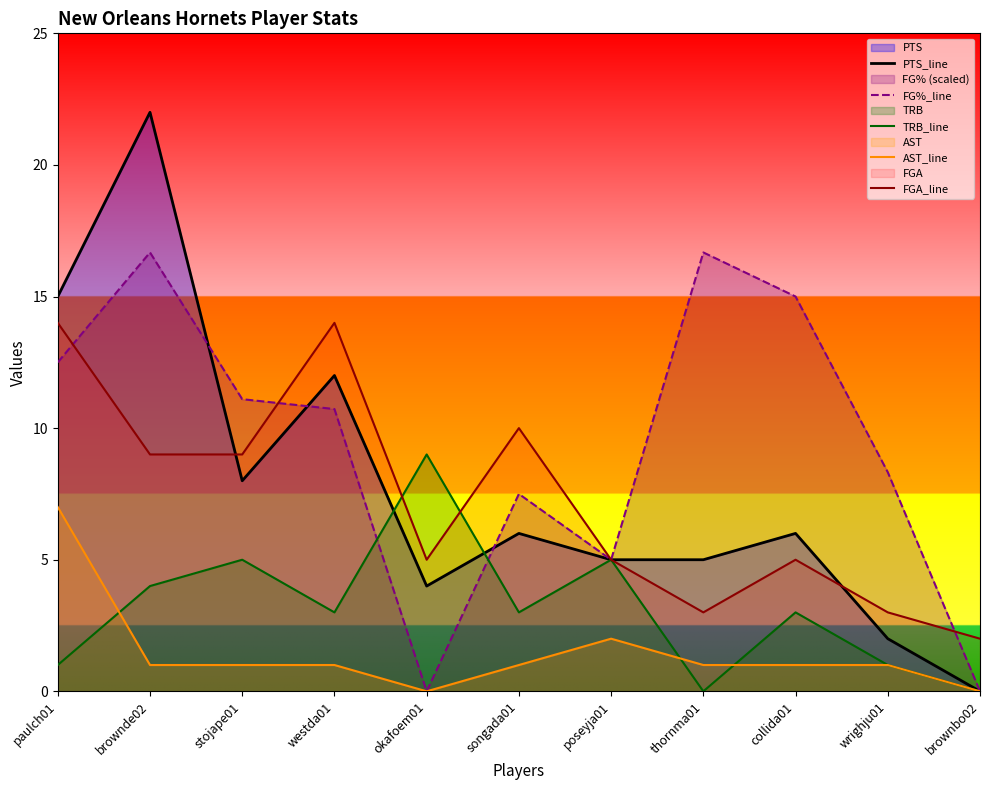

At which label is AST_line closest to 3?

poseyja01